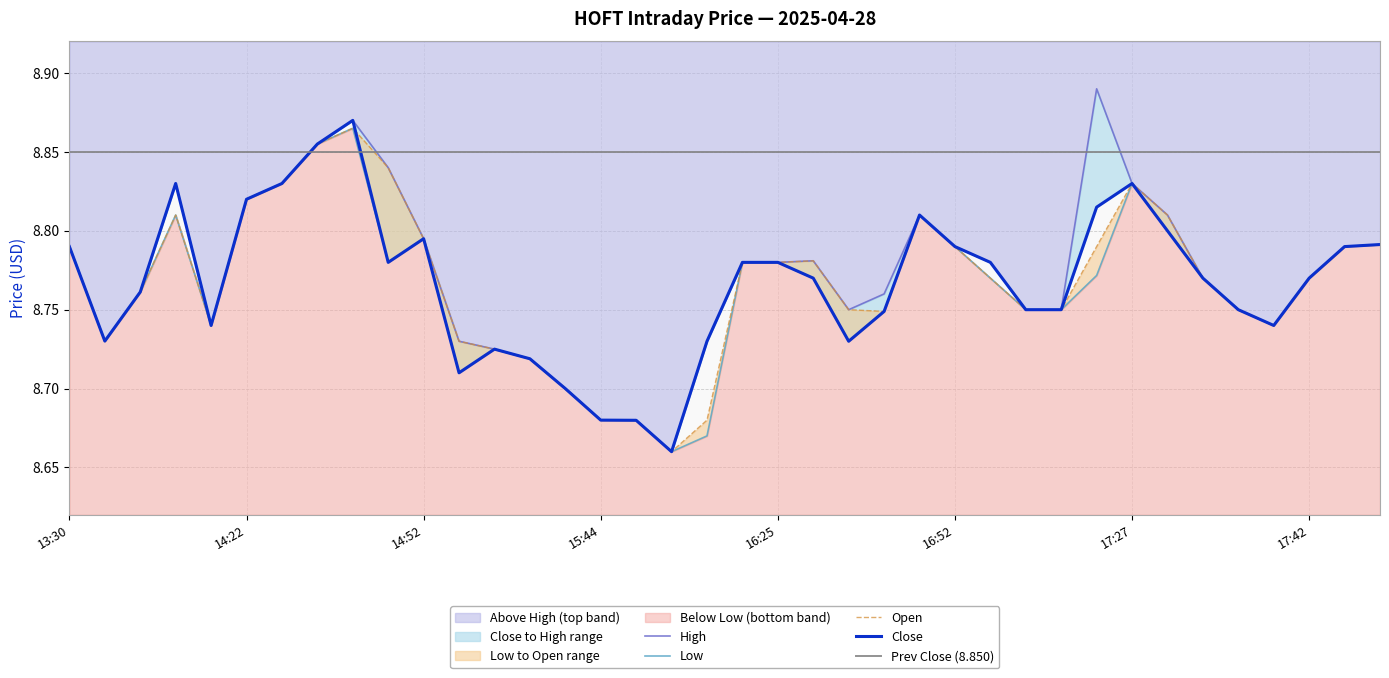

The value of Low at 16:26 is 4.2. True or false?

False